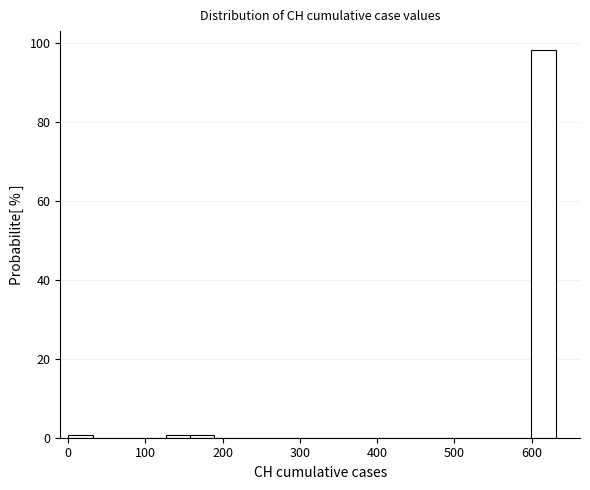

Read against the x-axis, roughly where is the centre of the tallest bar?

620